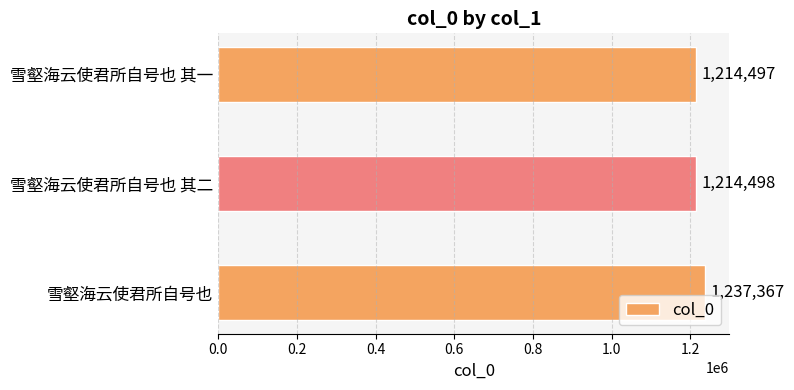

Reading top to bottom, extract all data points from this chart.

1214497	1214498	1237367